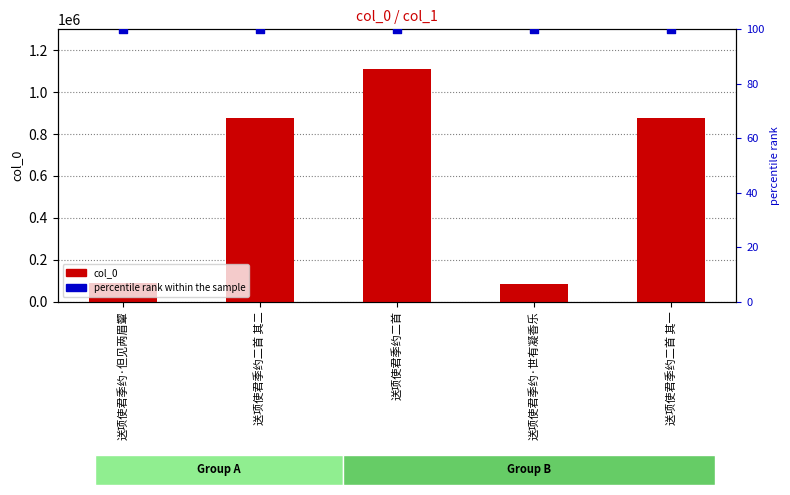

What is the total value across all series at 送项使君季约二首 其二?

877358